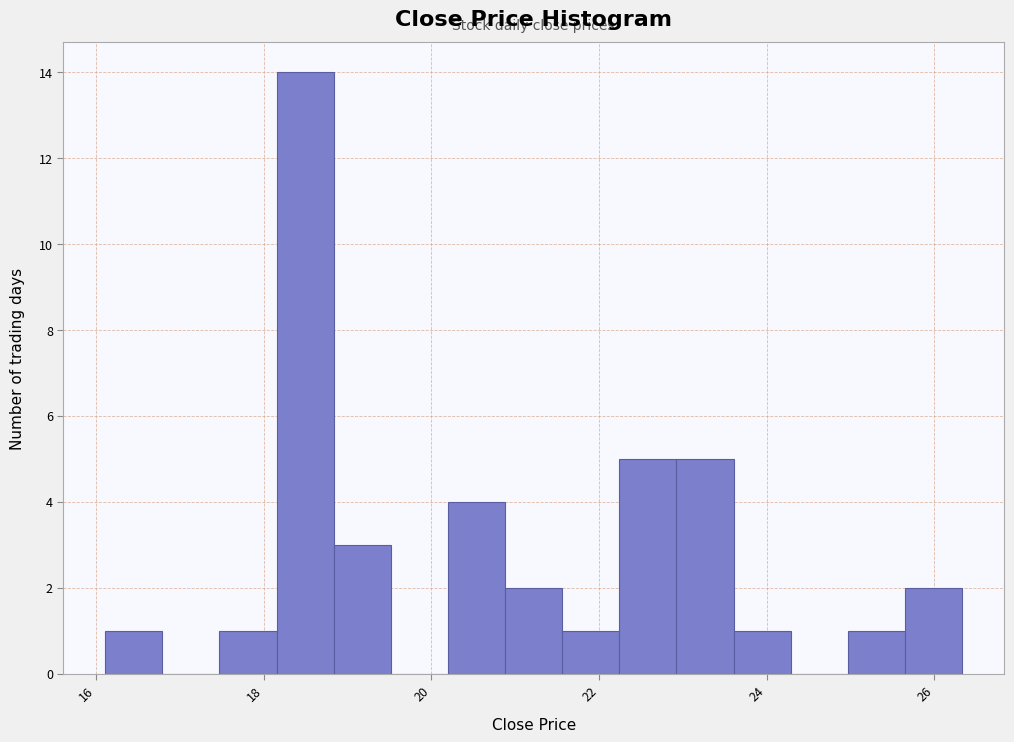

Read against the x-axis, roughly where is the centre of the tallest bar?

18.4